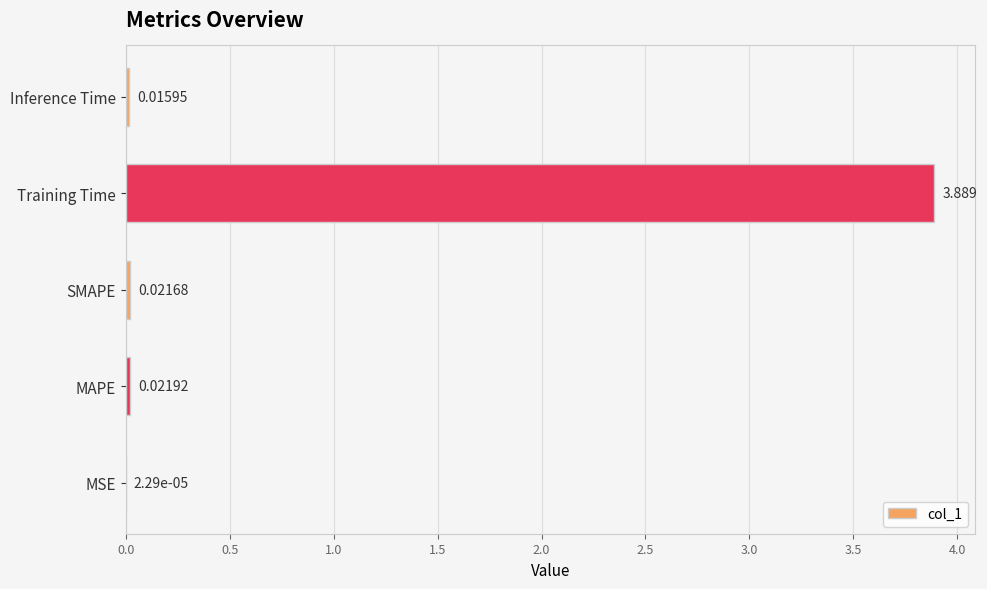

Between MAPE and Inference Time, which is larger?

MAPE